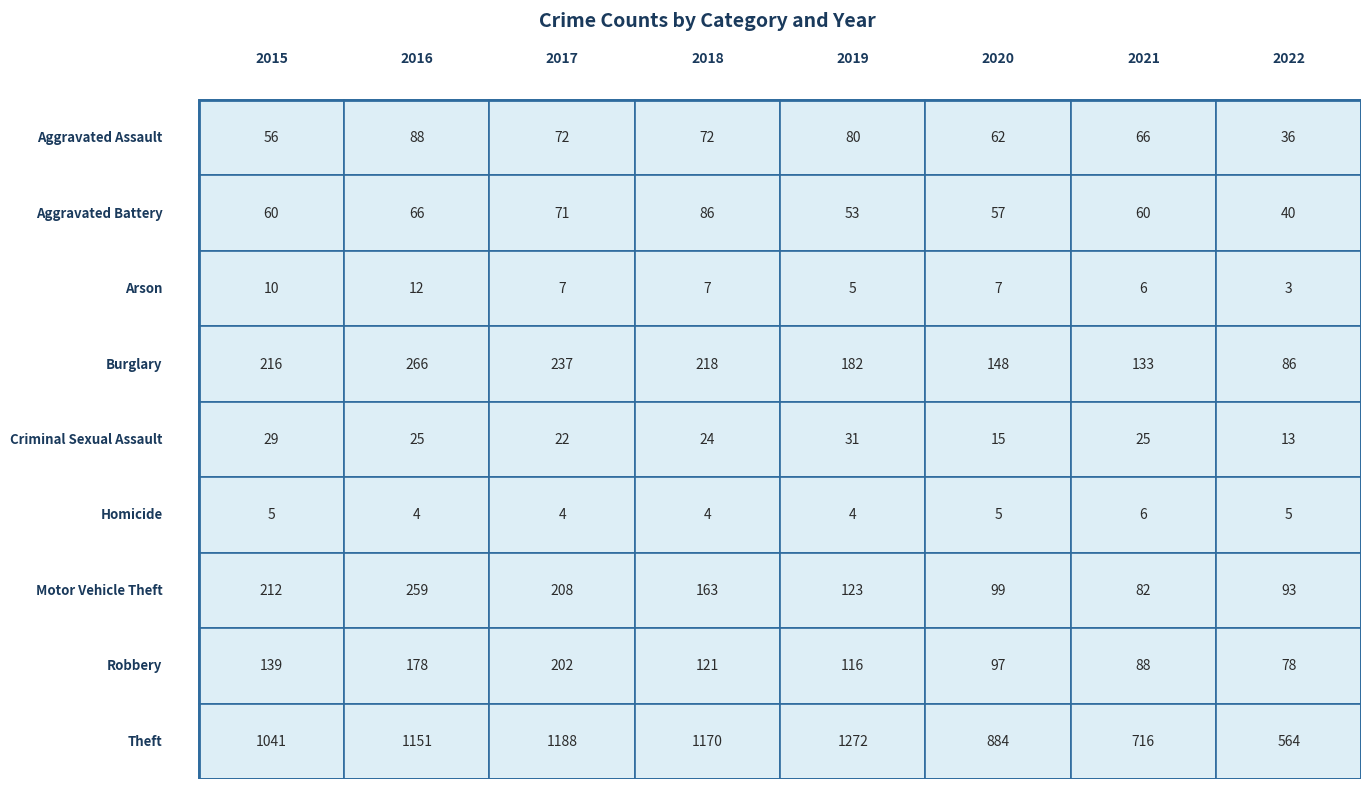

Rank the series by their maximum value, from lowest to highest.

Homicide, Arson, Criminal Sexual Assault, Aggravated Battery, Aggravated Assault, Robbery, Motor Vehicle Theft, Burglary, Theft